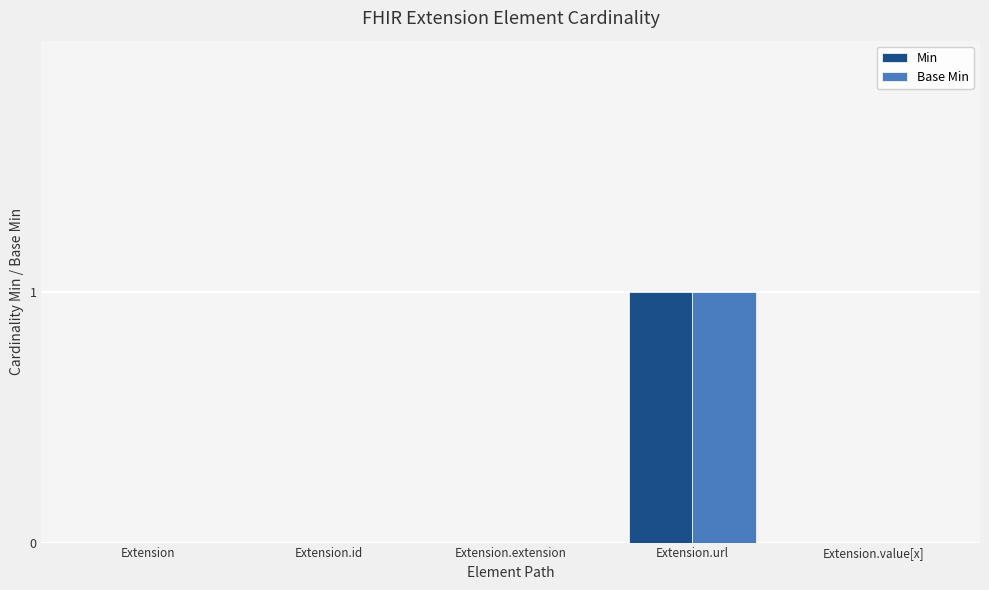

At which category is the sum across all series the highest?

Extension.url